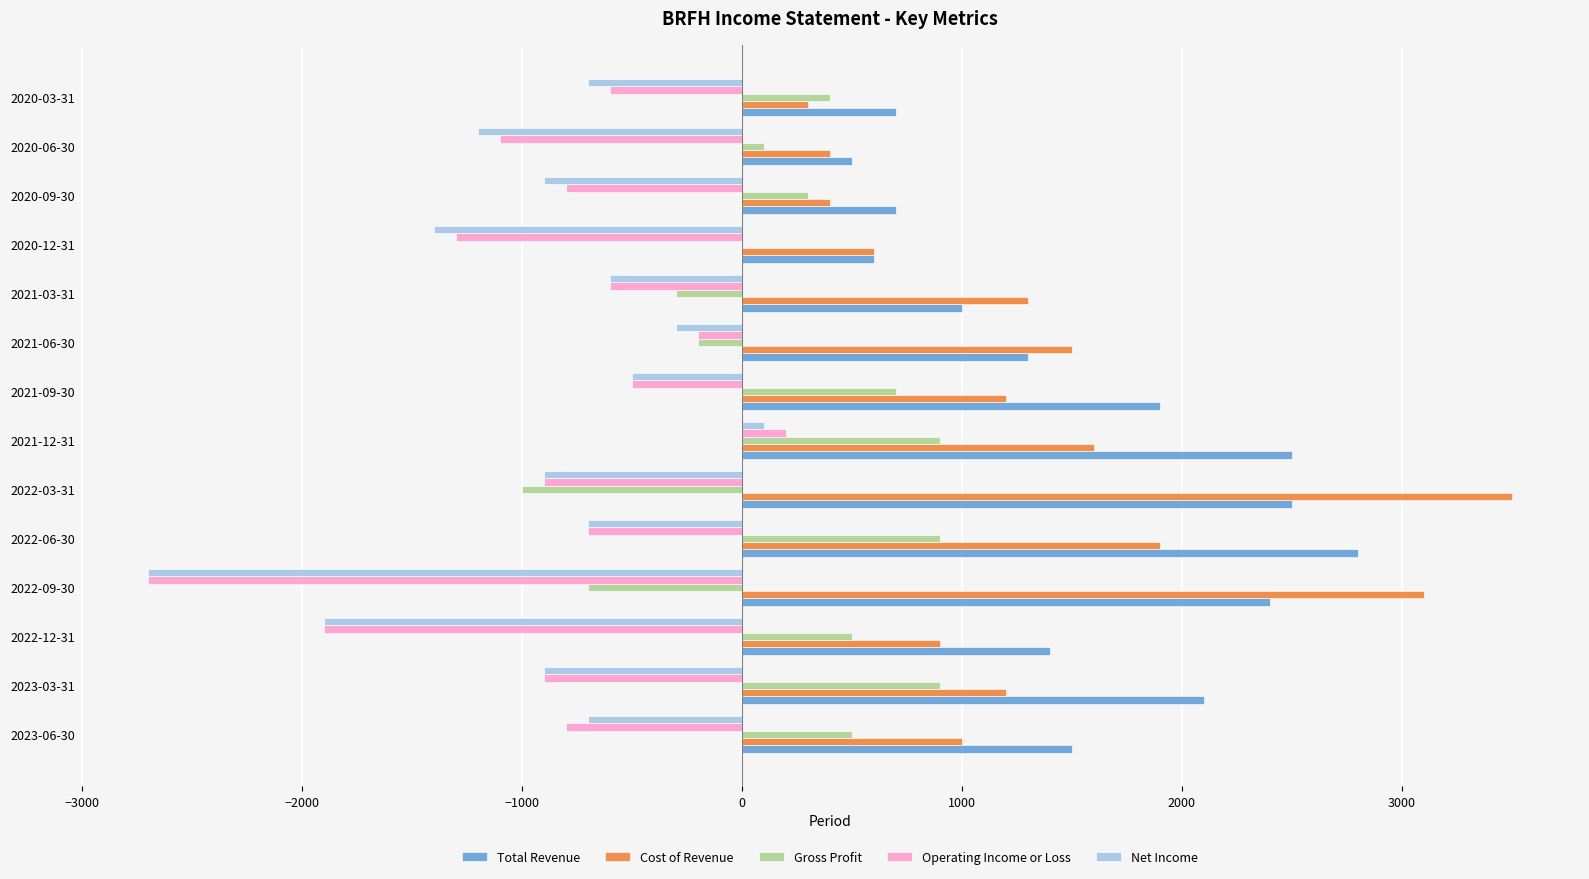

Is the value of Operating Income or Loss at 2023-03-31 greater than the value of Cost of Revenue at 2020-03-31?

No